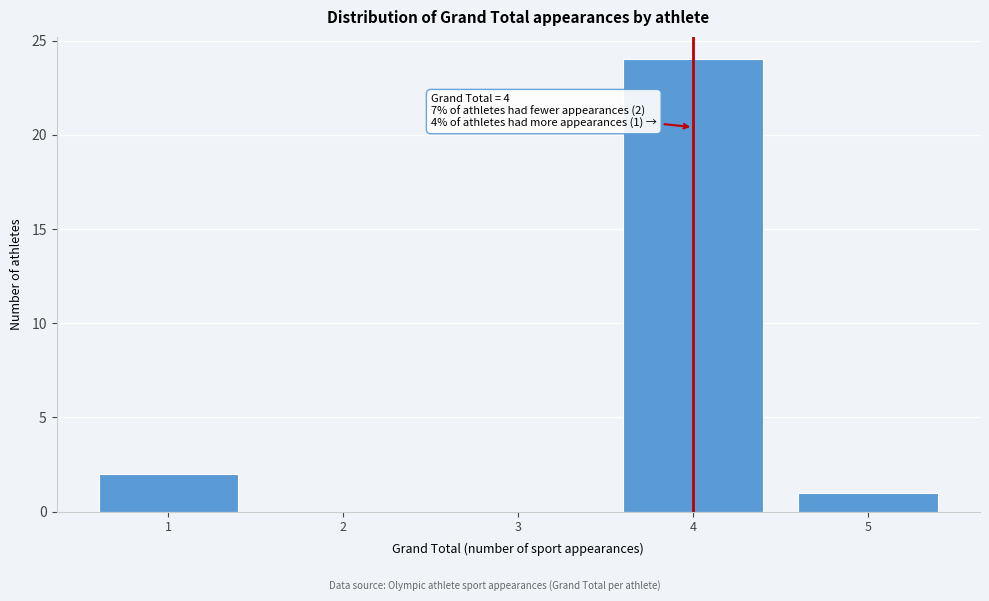

Which range on the x-axis has the tallest bar?

3.5 to 4.5